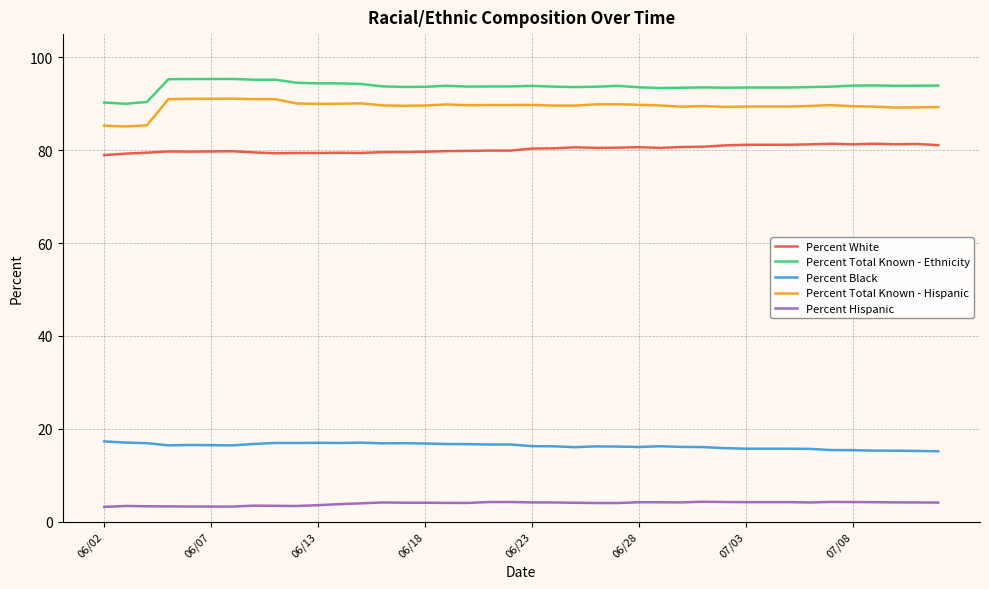

True or false: Percent Total Known - Hispanic and Percent Total Known - Ethnicity cross at least once.

False